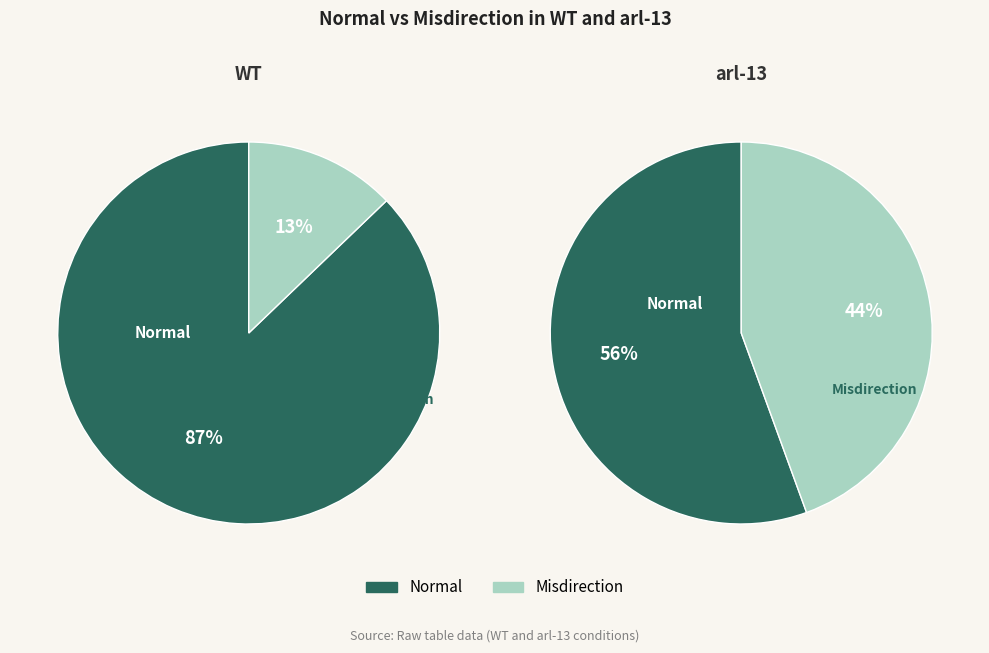

To the nearest percent, what portion does 0 represent?

56%